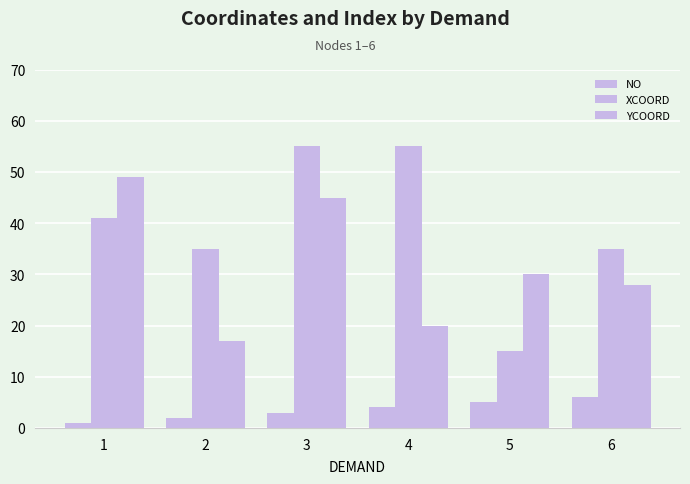

Rank the series by their average value, from highest to lowest.

XCOORD, YCOORD, NO